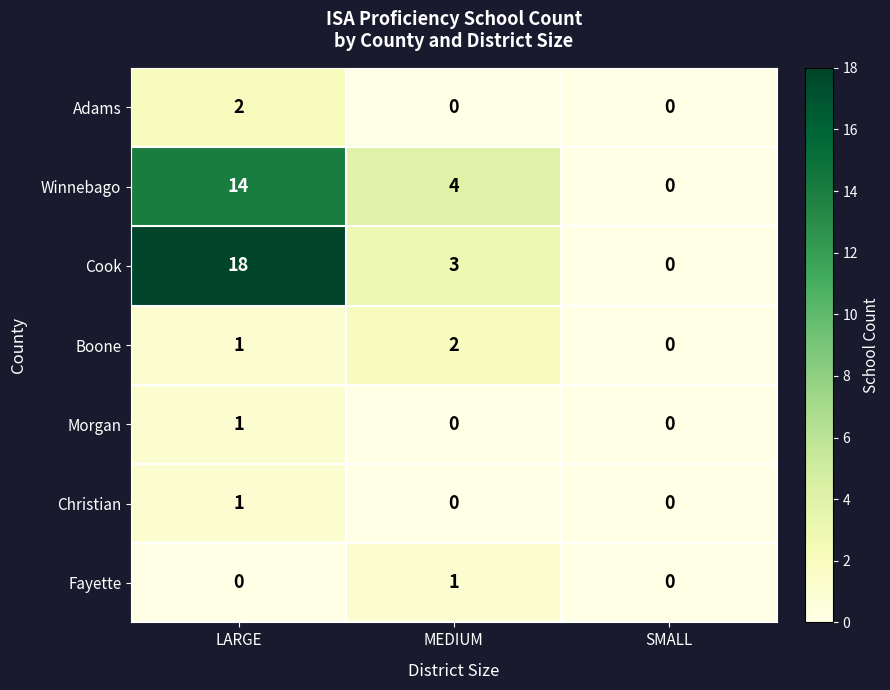

Which series has the largest range (max minus min)?

Cook